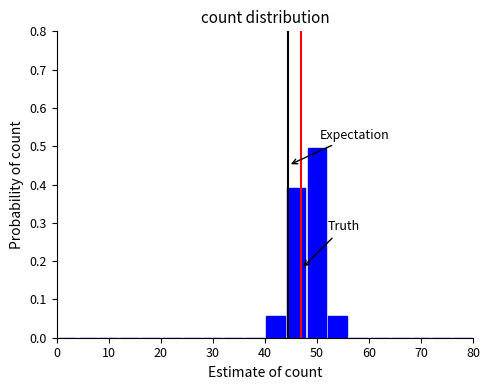

Reading left to right, transcribe this chart: for each bar, give the range it covers on the x-axis and its height. The values are not printed on the chart, so give them approximately, as read against the axis.

0 to 4: 0
4 to 8: 0
8 to 12: 0
12 to 16: 0
16 to 20: 0
20 to 24: 0
24 to 28: 0
28 to 32: 0
32 to 36: 0
36 to 40: 0
40 to 44: 0.06
44 to 48: 0.39
48 to 52: 0.49
52 to 56: 0.06
56 to 60: 0
60 to 64: 0
64 to 68: 0
68 to 72: 0
72 to 76: 0
76 to 80: 0